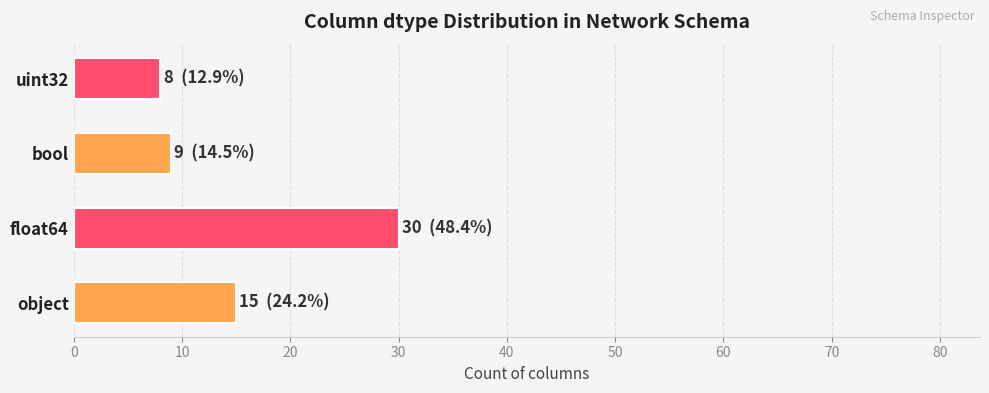

What is the minimum value shown in the chart?

8